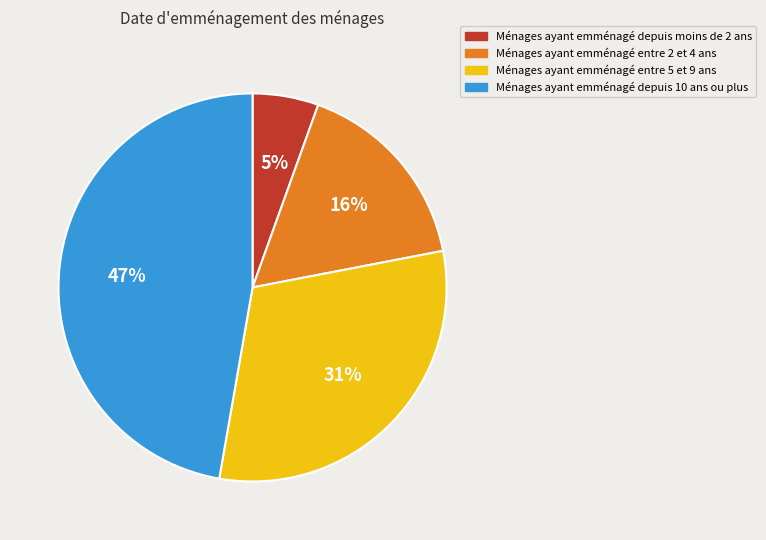

Between Ménages ayant emménagé depuis moins de 2 ans and Ménages ayant emménagé entre 2 et 4 ans, which is larger?

Ménages ayant emménagé entre 2 et 4 ans